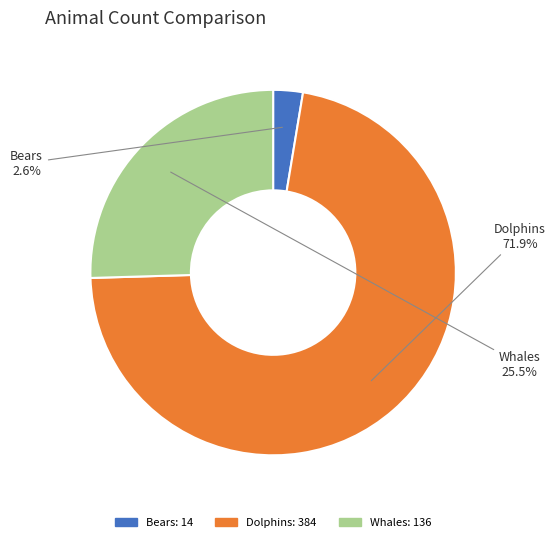

Does any single category account for the majority?

Yes